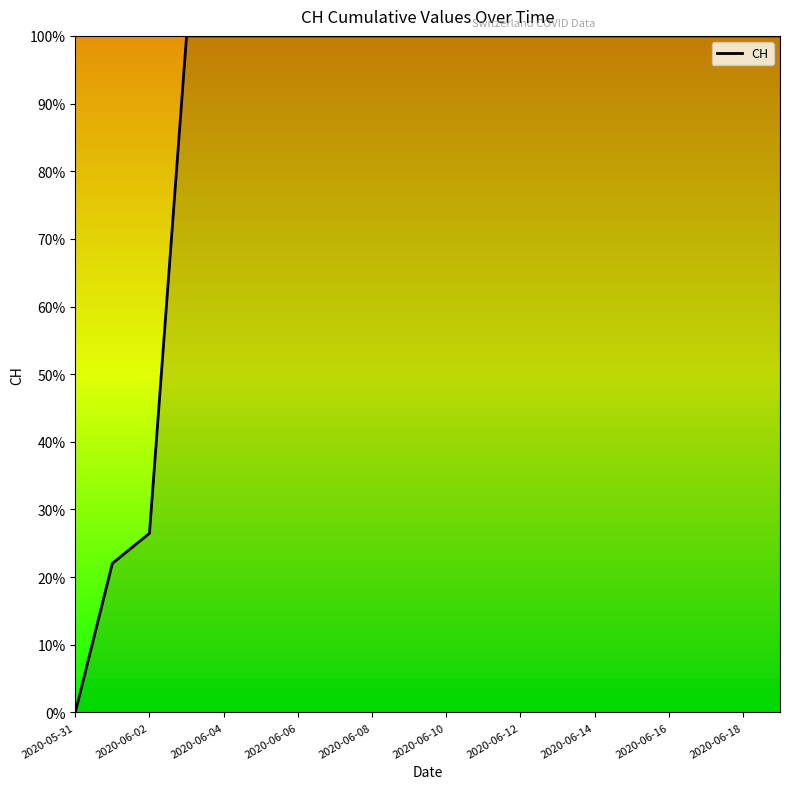

How many lines are shown in the chart?

1